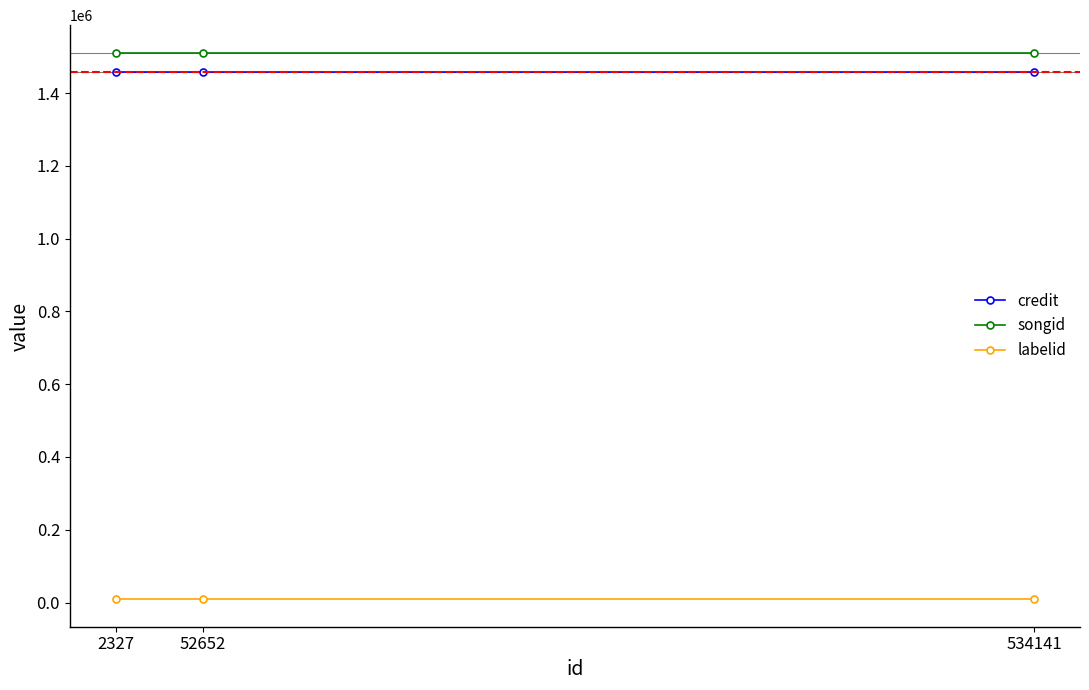

How many lines are shown in the chart?

3